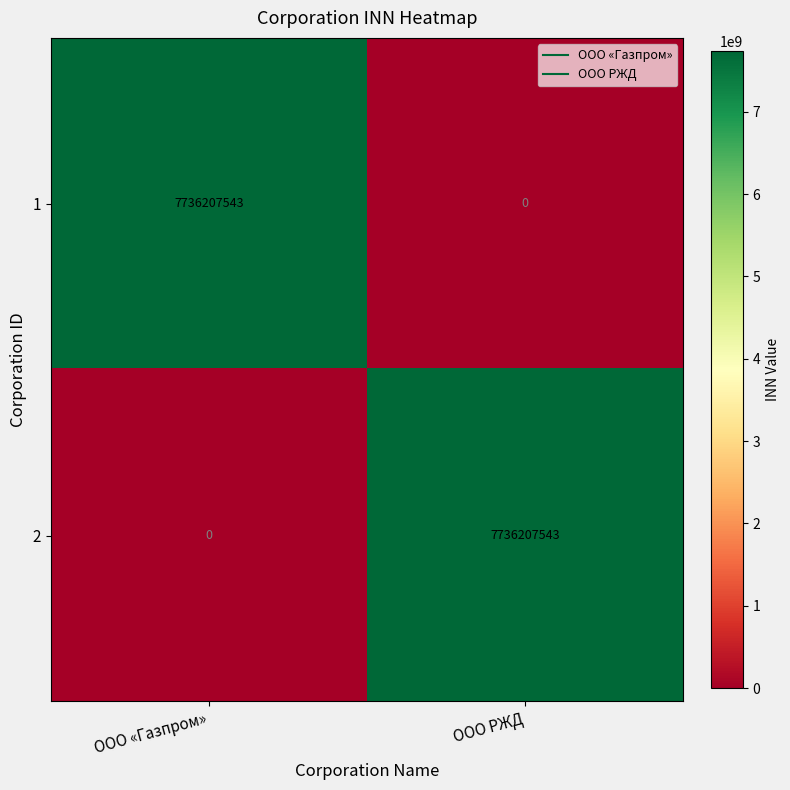

The value of 1 at ООО «Газпром» is 7736207543. True or false?

True